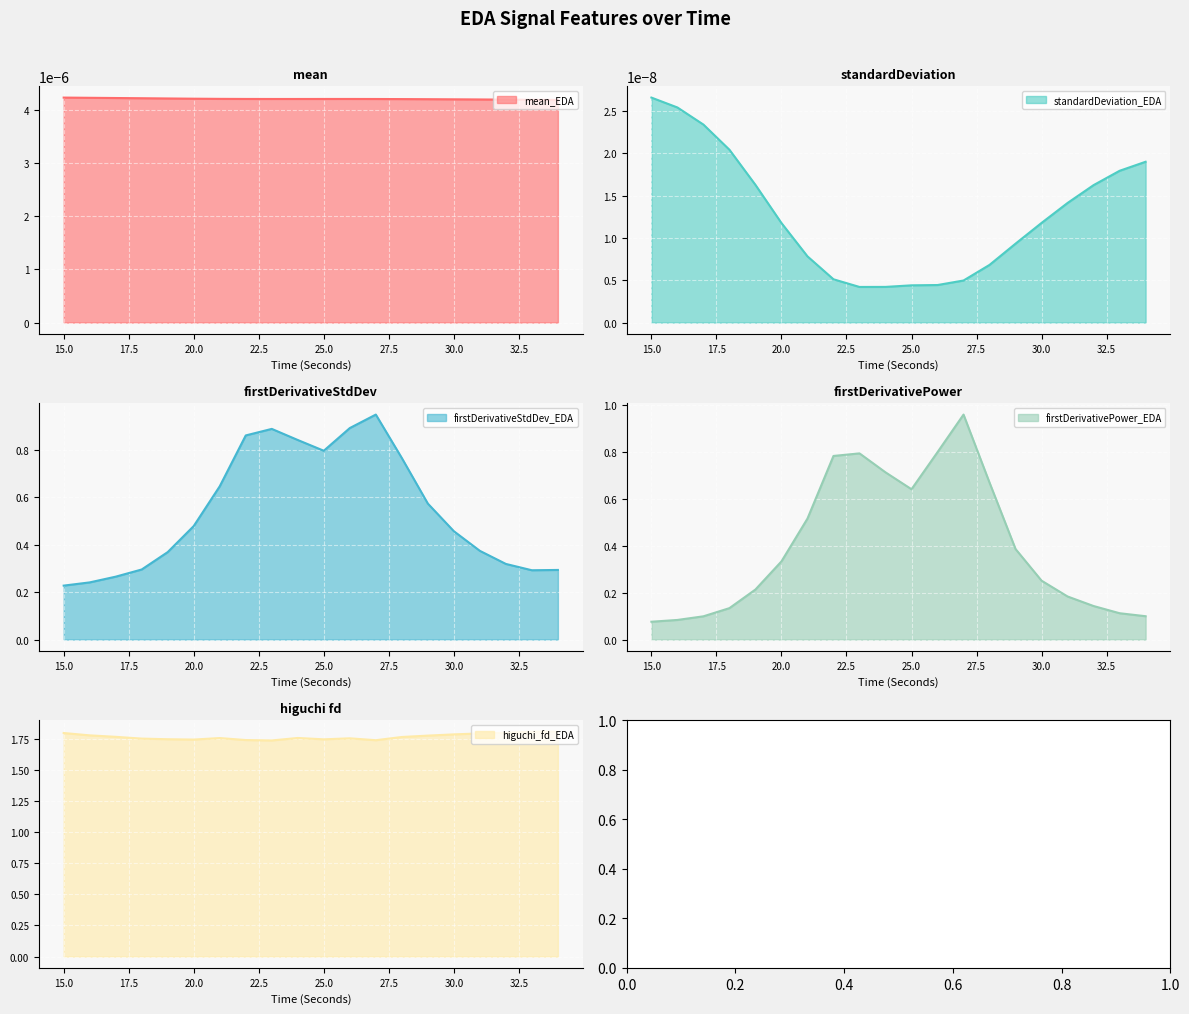

True or false: higuchi_fd_EDA has a value of 2.8 at 31.

False